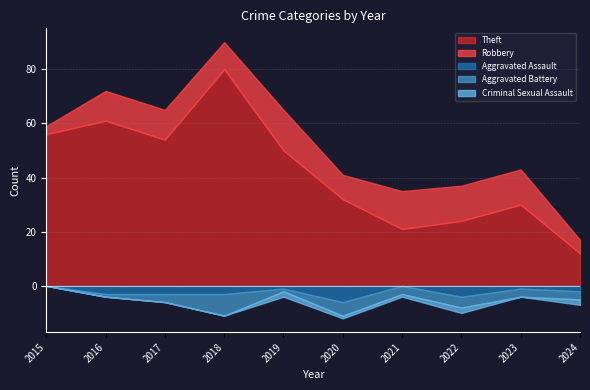

Reading left to right, list all the values displayed in this chart.

Robbery: 3	11	11	10	15	9	14	13	13	5
Theft: 56	61	54	80	50	32	21	24	30	12
Aggravated Assault: 0	3	3	3	1	6	0	4	1	2
Aggravated Battery: 0	1	3	8	1	5	3	4	3	3
Criminal Sexual Assault: 0	0	0	0	2	1	1	2	0	2